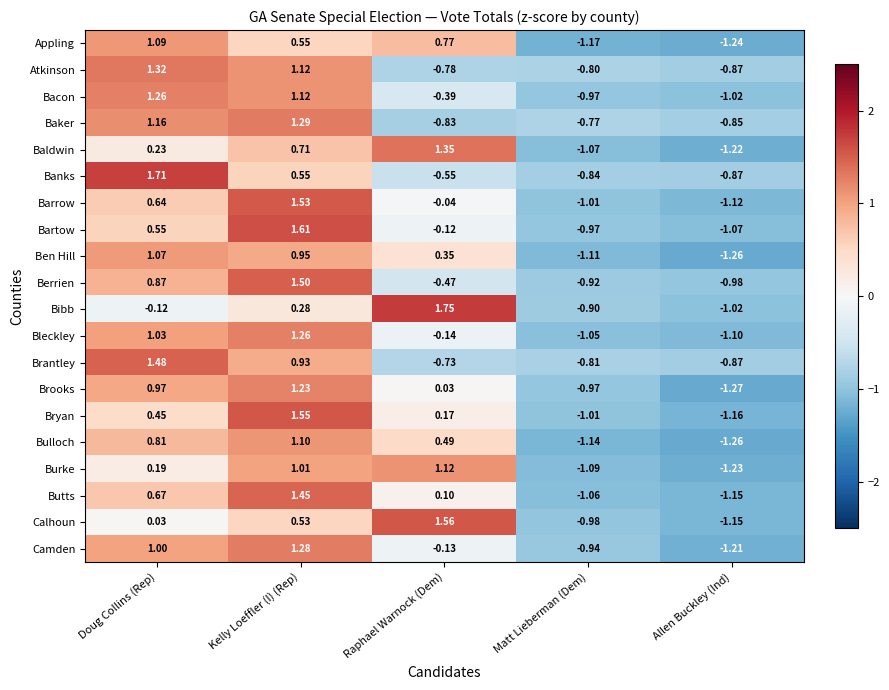

Where does the Camden series first go above 0?

Doug Collins (Rep)